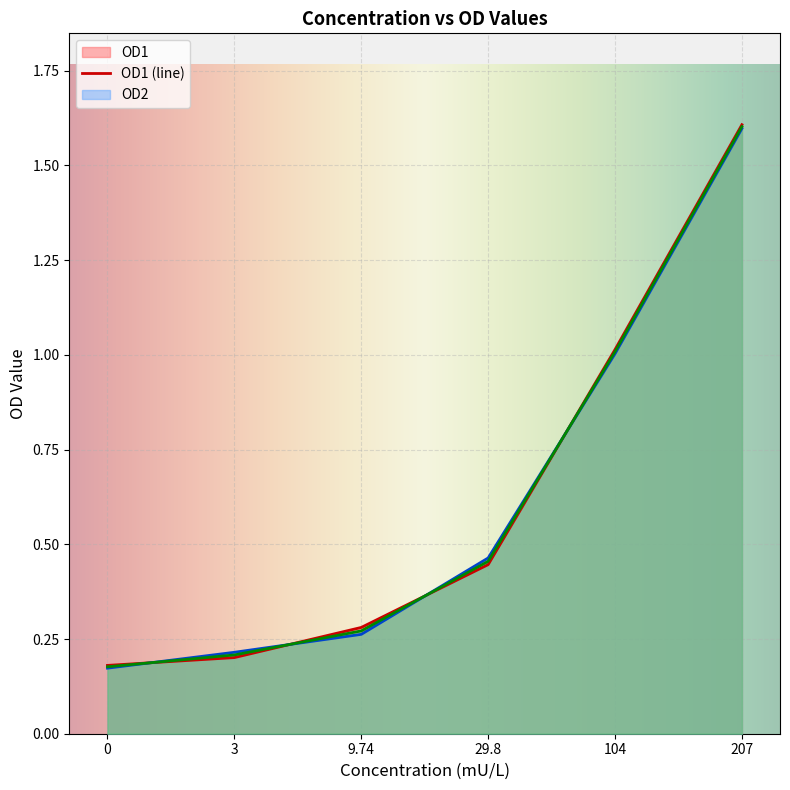

What position from the right is 9.74?

4